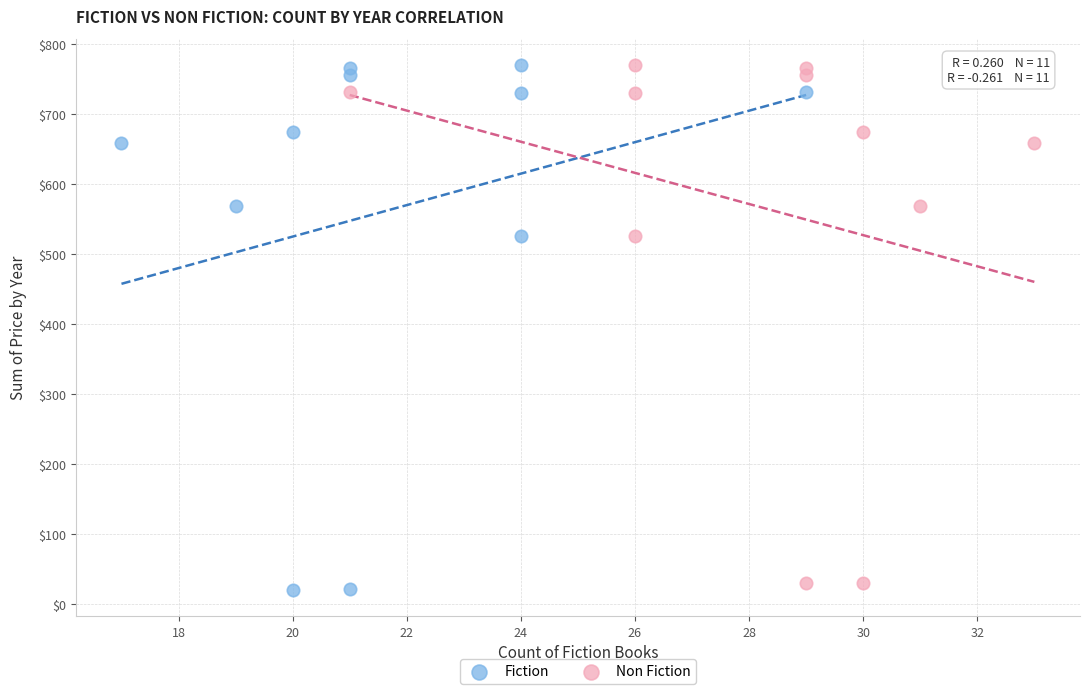

Which series has the widest spread of Y values?

Fiction